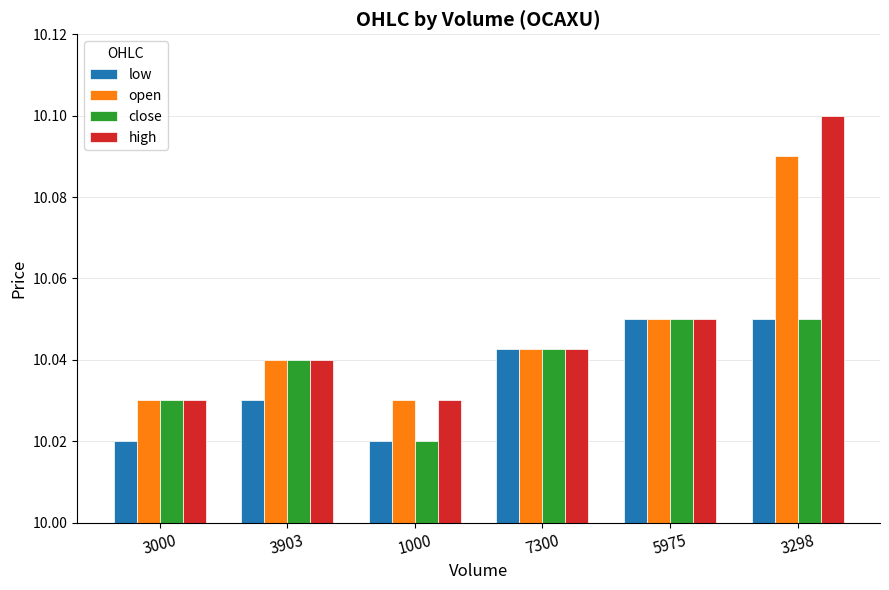

The open series shows 6.3 at 3903. True or false?

False